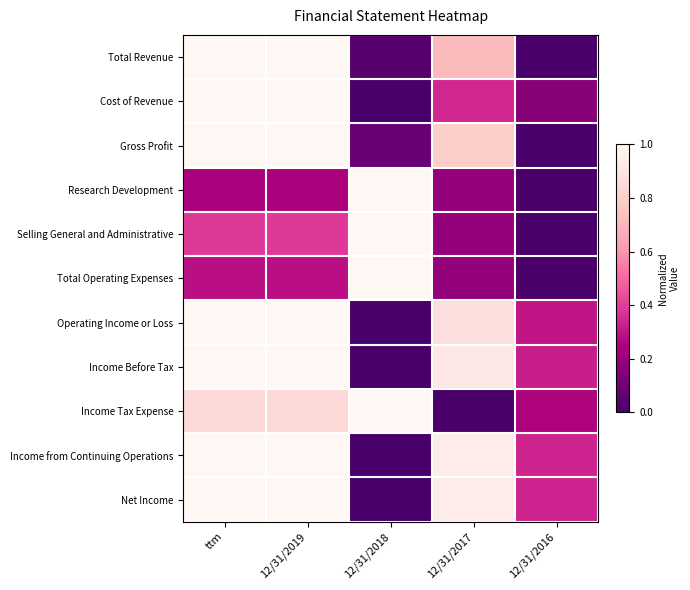

At how many categories does at least one series exceed 0?

5